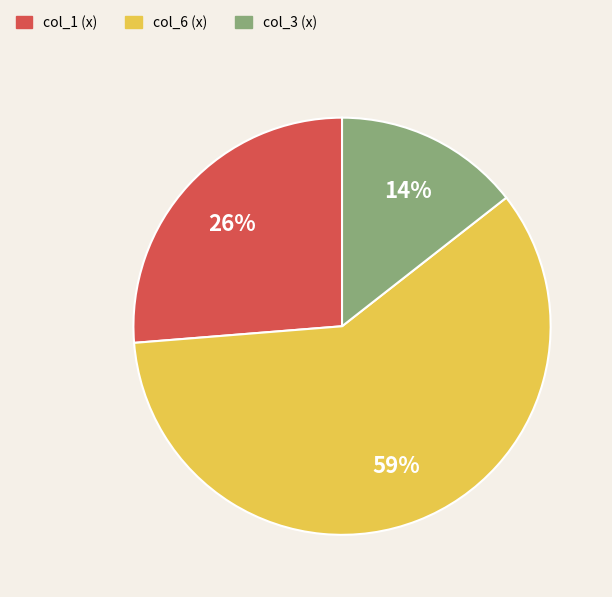

Count the number of slices in the pie.

3